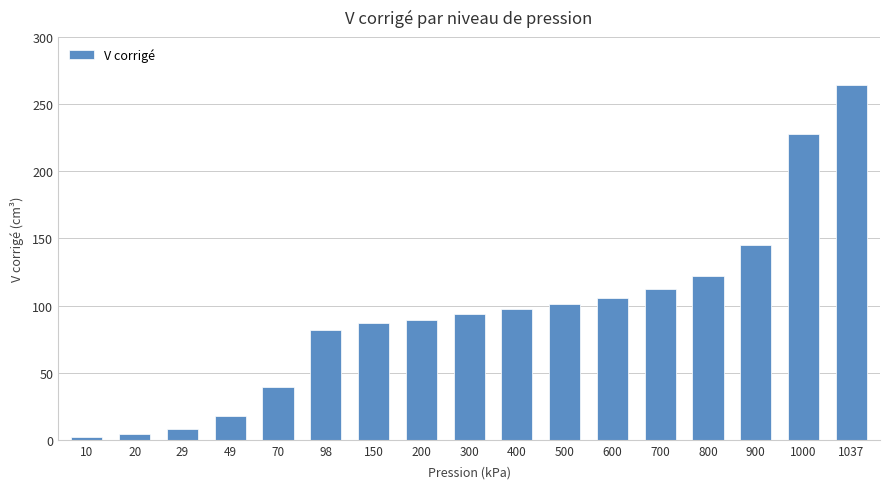

Between 500 and 1037, which is larger?

1037